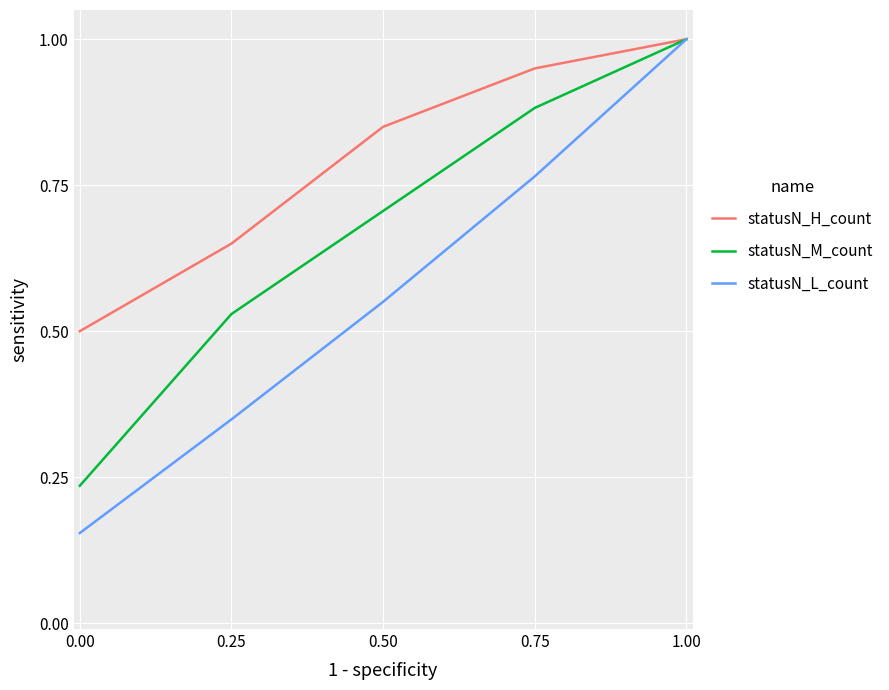

What is the total value across all series at 1.00?

3.0